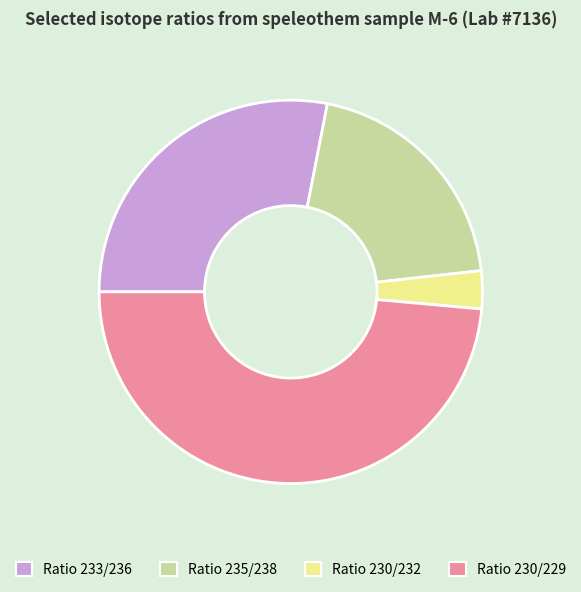

Rank the categories by value from lowest to highest.

Ratio 230/232, Ratio 235/238, Ratio 233/236, Ratio 230/229